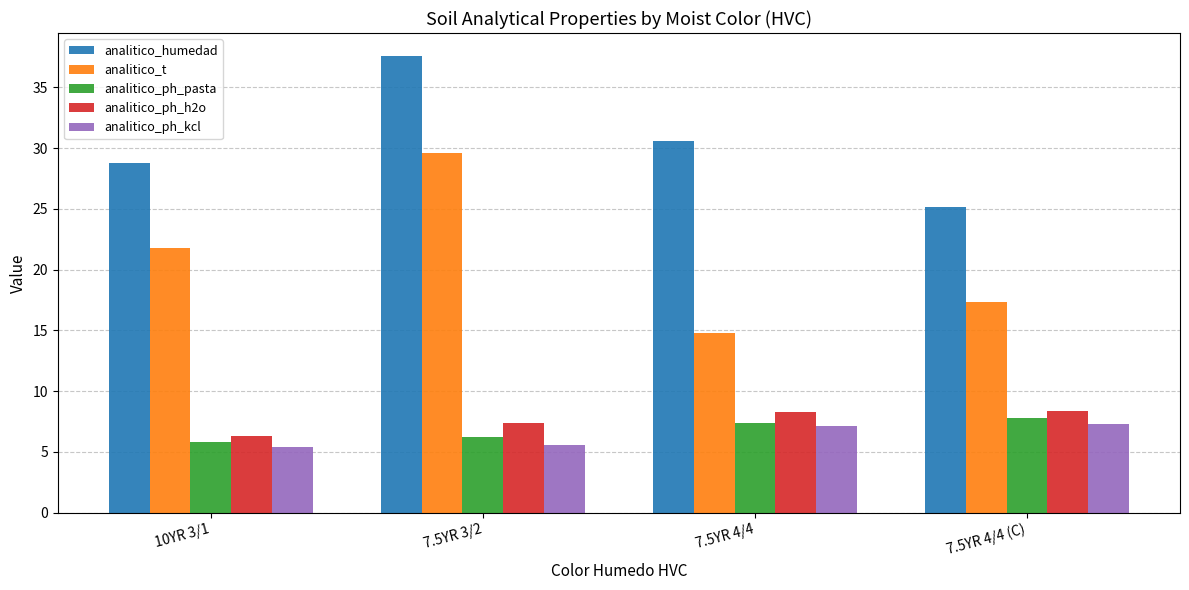

What is the maximum value shown in the chart?

37.6